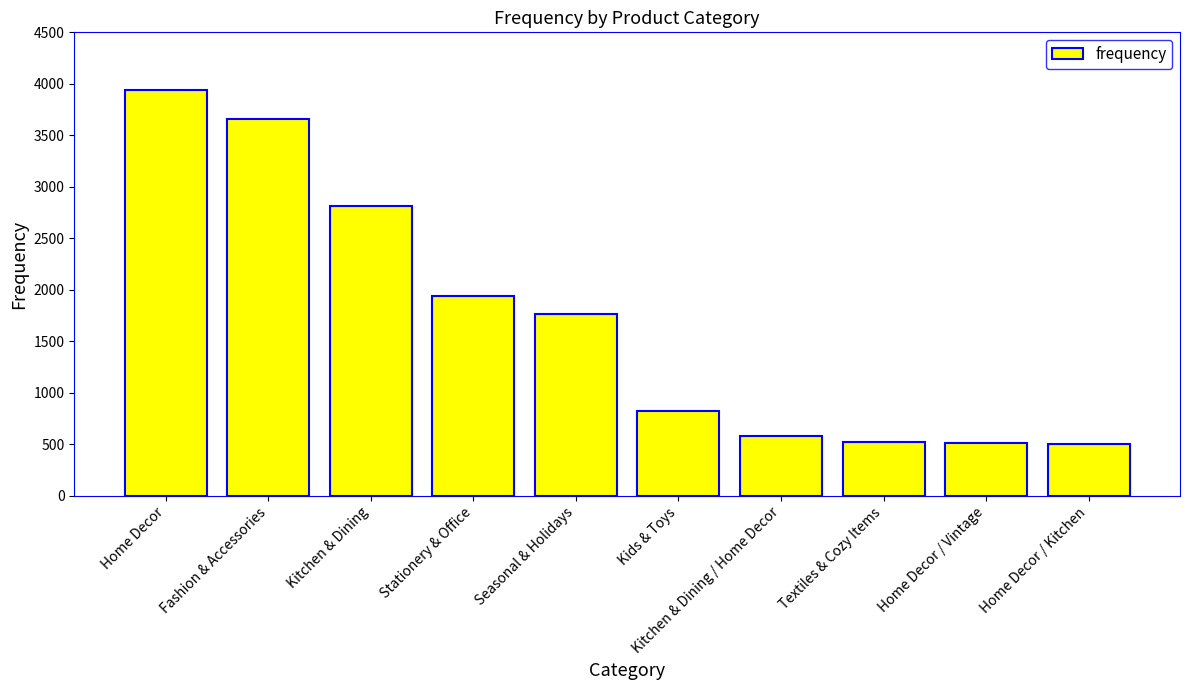

Are the bars horizontal?

No